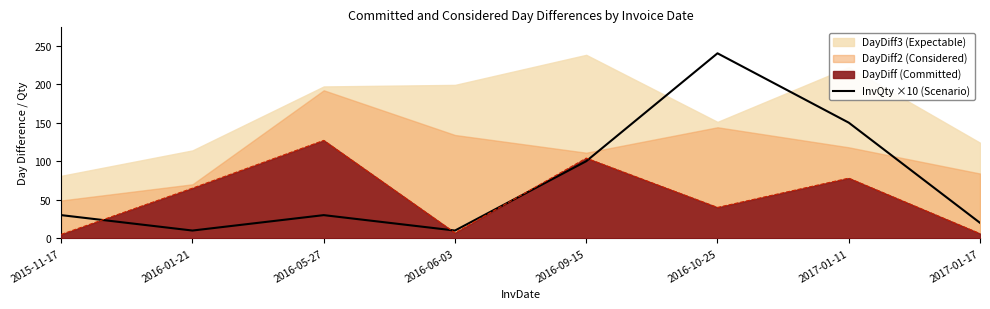

Where is the first local maximum?

2016-05-27